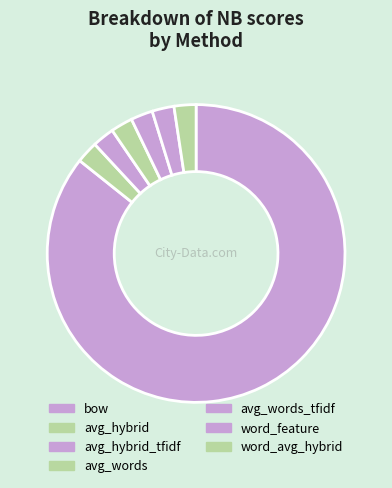

Which has a higher value, word_avg_hybrid or avg_words?

word_avg_hybrid